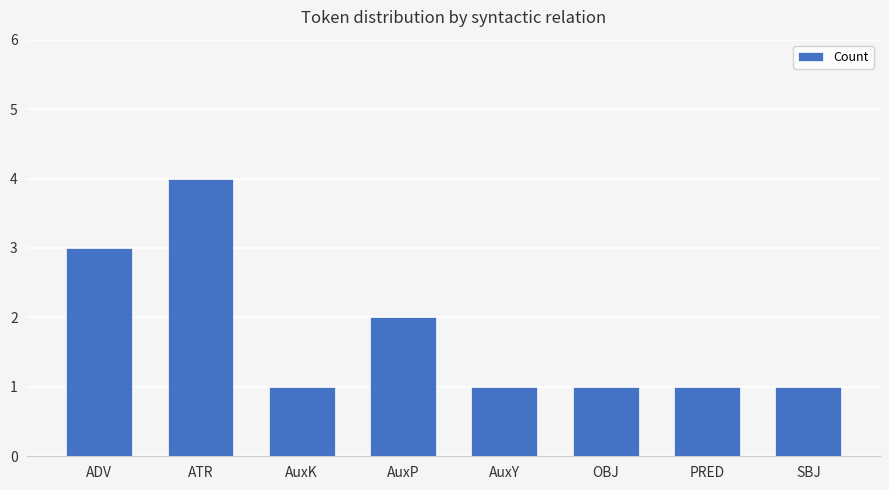

How many bars are there in total?

8